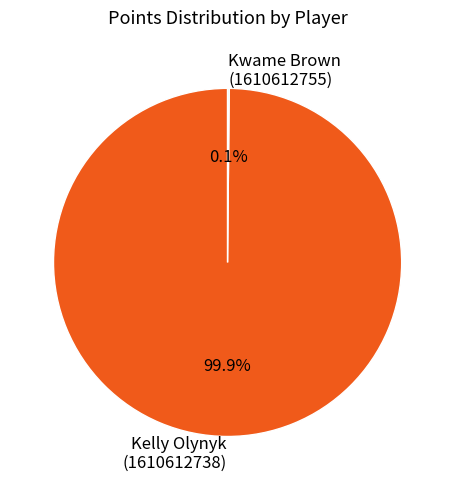

What is the largest slice in the pie chart?

Kelly Olynyk (1610612738)